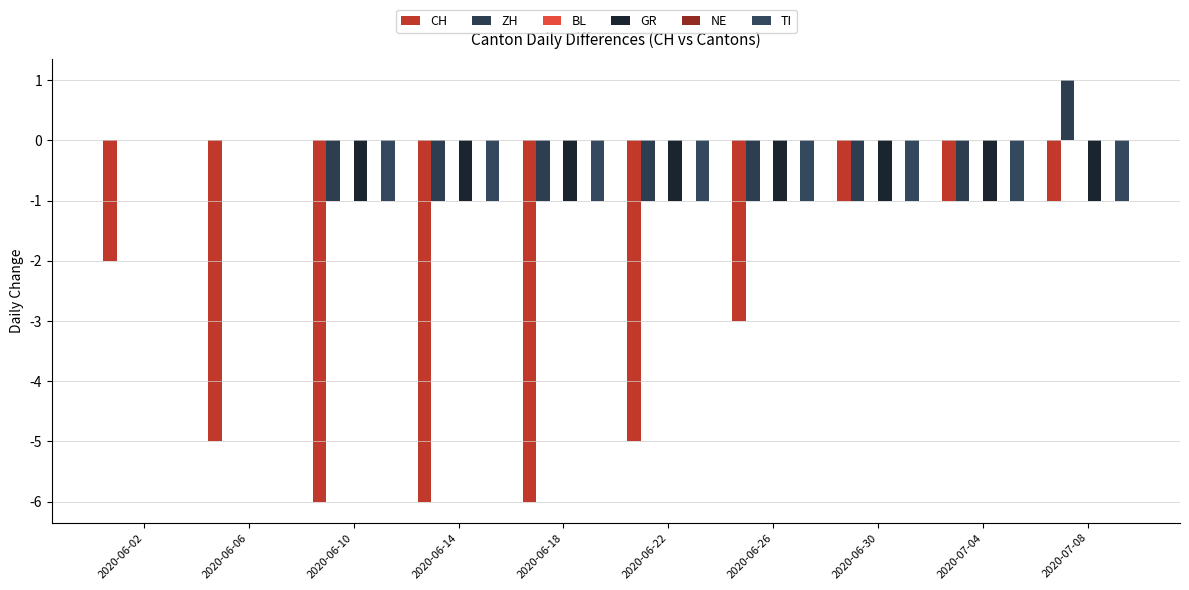

What is the total value across all series at 2020-06-10?

-9